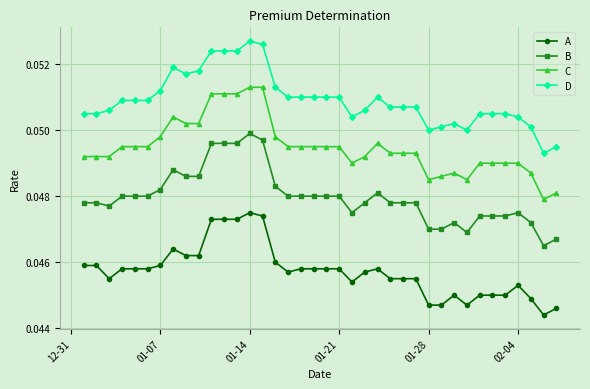

What is the sum of all D values?

1.9